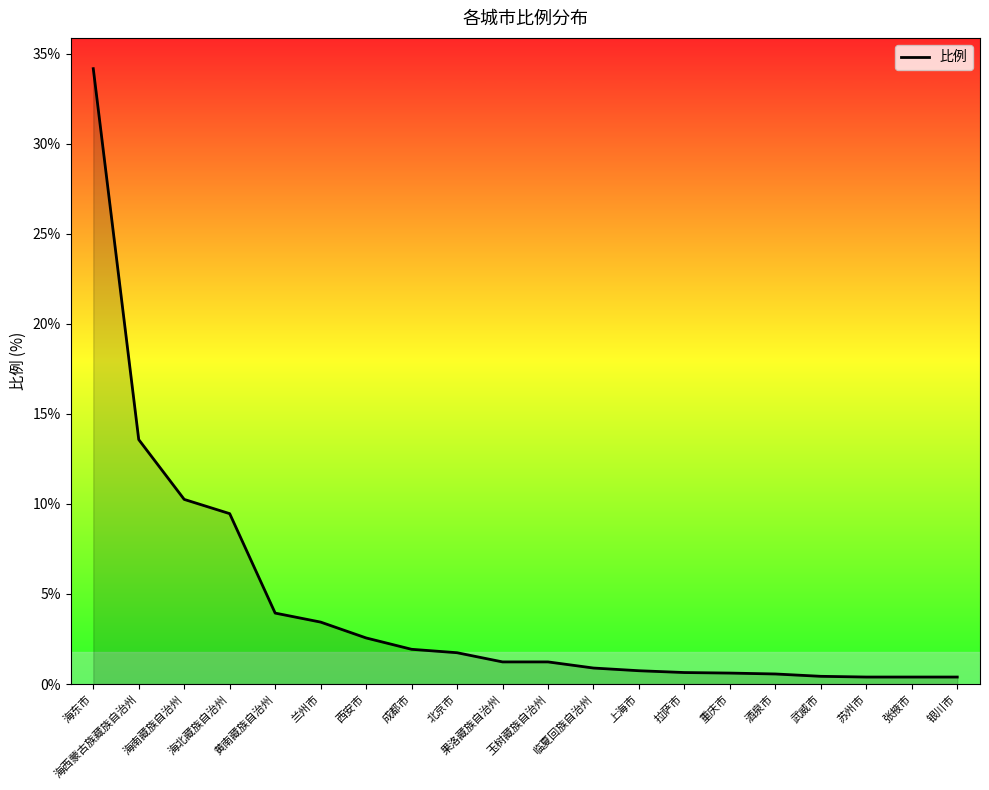

The value at 海北藏族自治州 is 3.6. True or false?

False